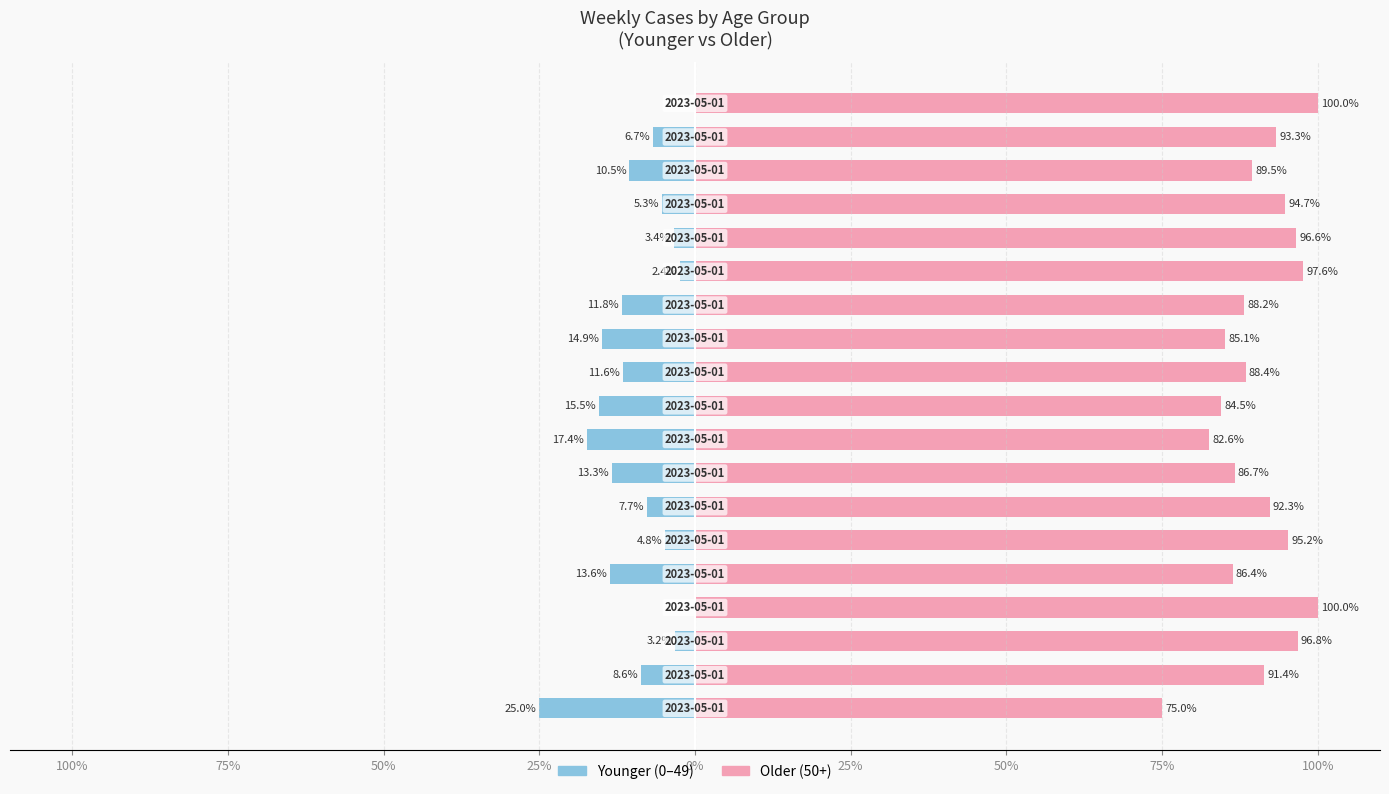

Is the value of Younger (0-49) at 17 greater than the value of Older (50+) at 100%?

No